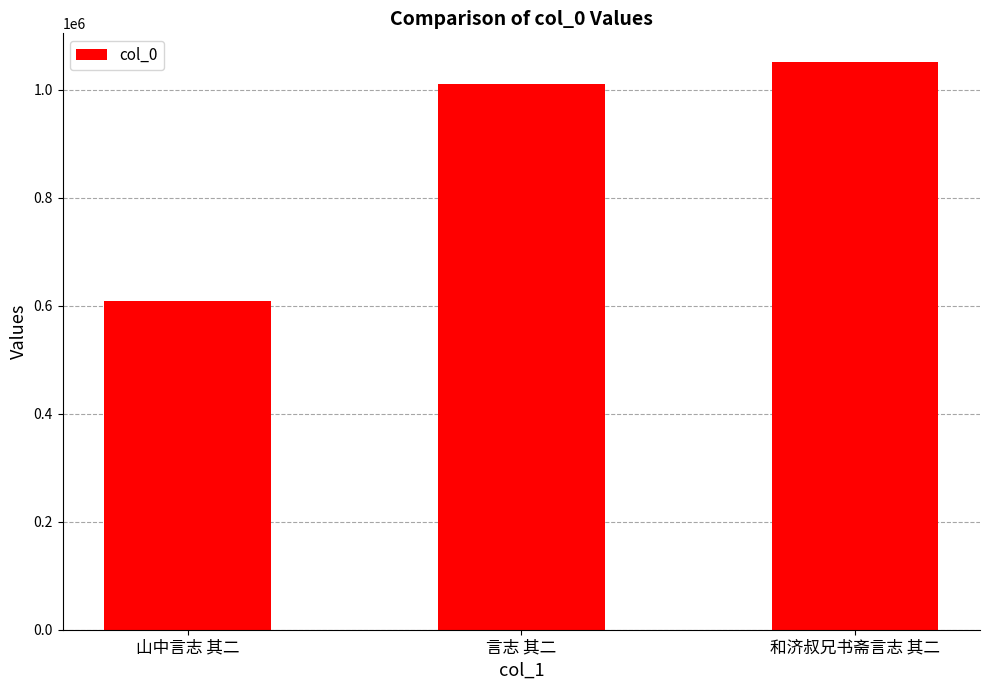

List the labels in order of value, smallest first.

山中言志 其二, 言志 其二, 和济叔兄书斋言志 其二